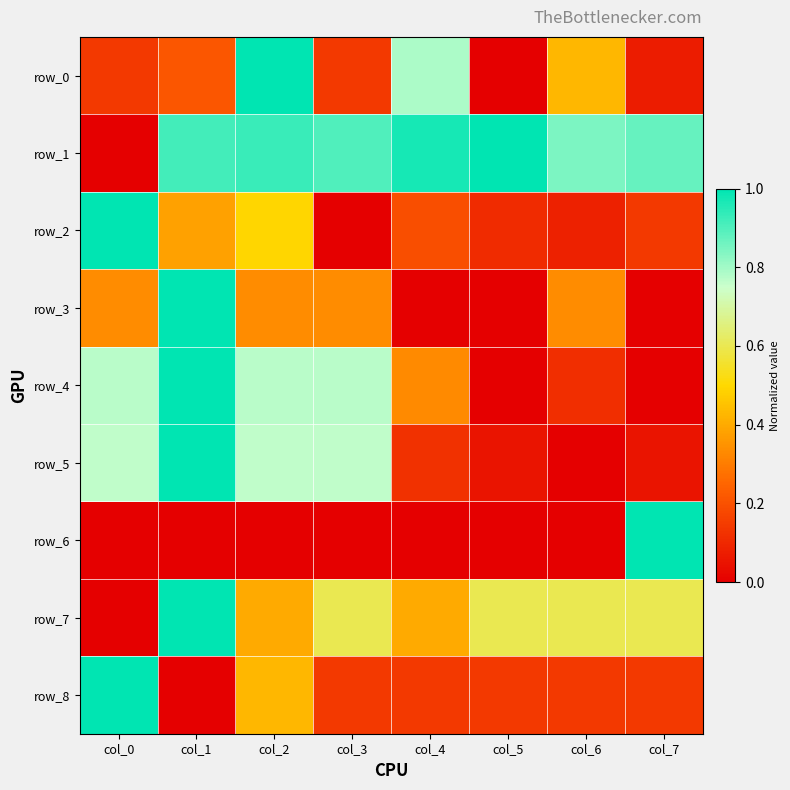

Reading right to left, transcribe all the data shown in this chart.

row_0: 0.1	0.4	0.0	0.8	0.1	1.0	0.2	0.1
row_1: 0.9	0.8	1.0	1.0	0.9	0.9	0.9	0.0
row_2: 0.1	0.1	0.1	0.2	0.0	0.5	0.4	1.0
row_3: 0.0	0.3	0.0	0.0	0.3	0.3	1.0	0.3
row_4: 0.0	0.1	0.0	0.3	0.8	0.8	1.0	0.8
row_5: 0.1	0.0	0.1	0.1	0.8	0.8	1.0	0.8
row_6: 1.0	0.0	0.0	0.0	0.0	0.0	0.0	0.0
row_7: 0.6	0.6	0.6	0.4	0.6	0.4	1.0	0.0
row_8: 0.1	0.1	0.1	0.1	0.1	0.4	0.0	1.0